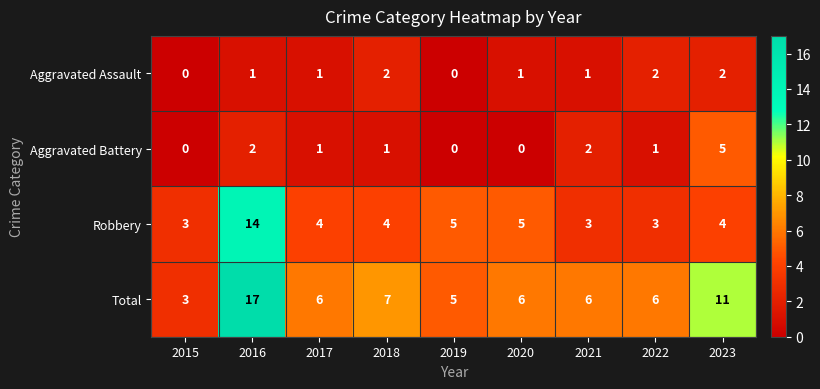

Is it true that Aggravated Battery equals 3 at 2015?

False